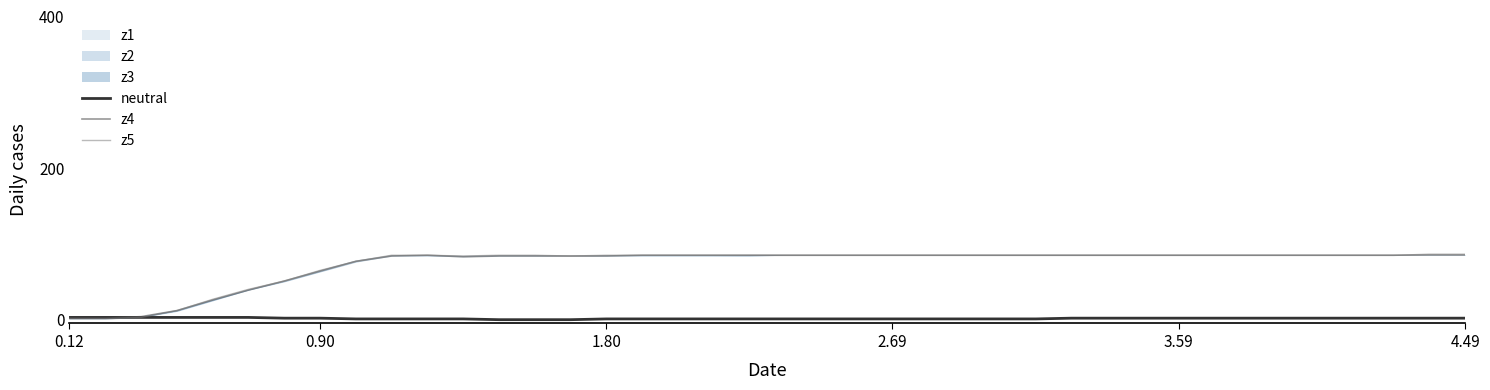

At which label does z5 reach its minimum?

0.12